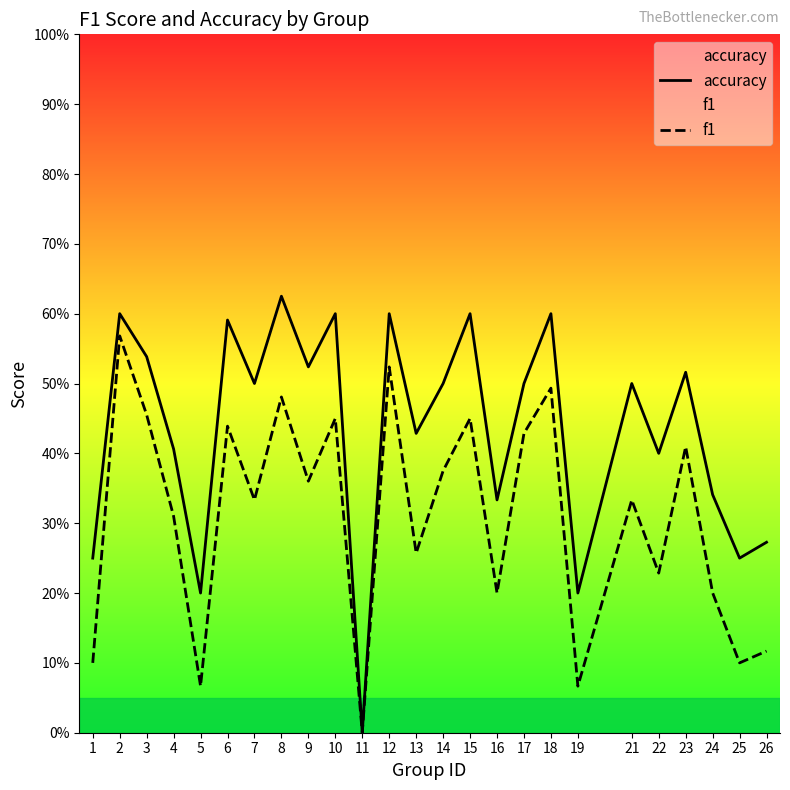

What is the value of the f1 point at the 3rd from the left?

0.5